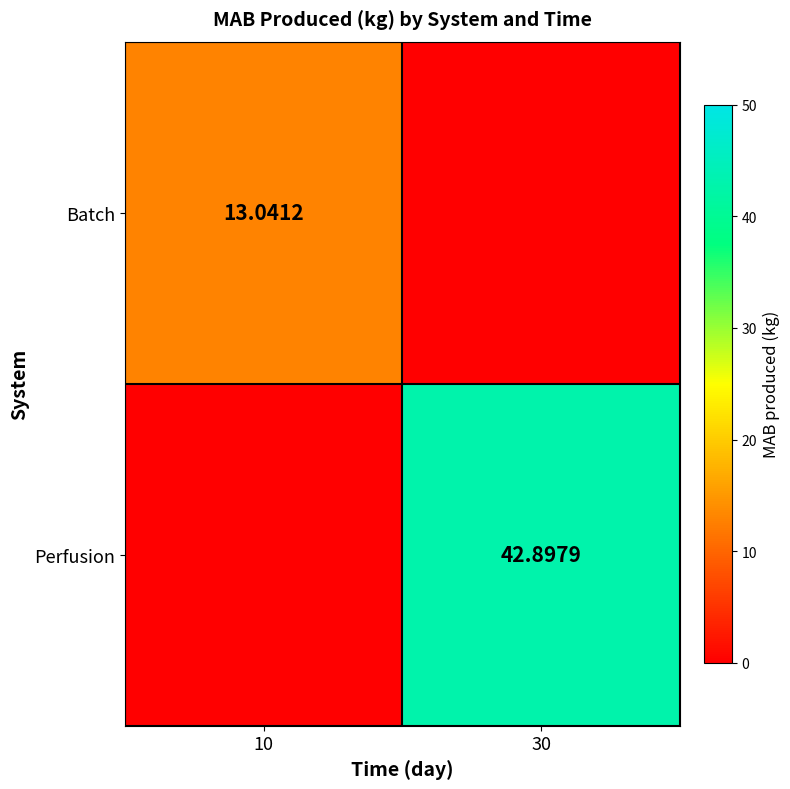

What is the average value of the Batch series?

6.5